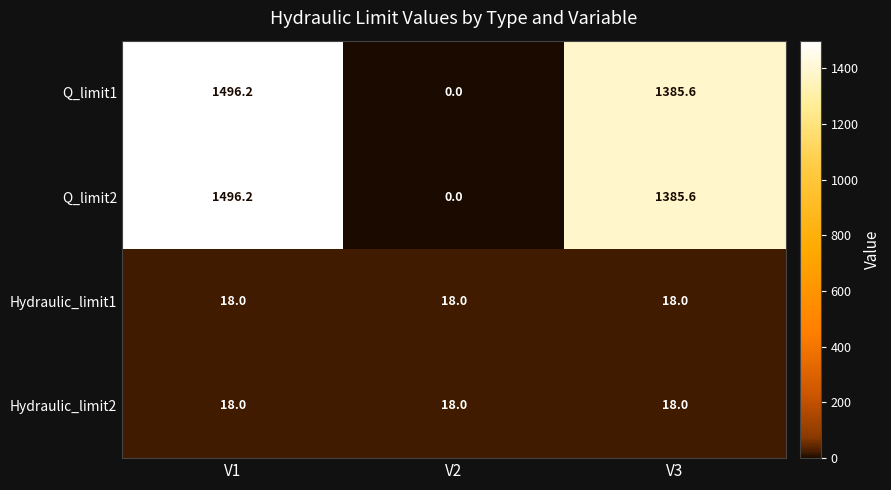

True or false: Hydraulic_limit1 has a value of 7.6 at V3.

False